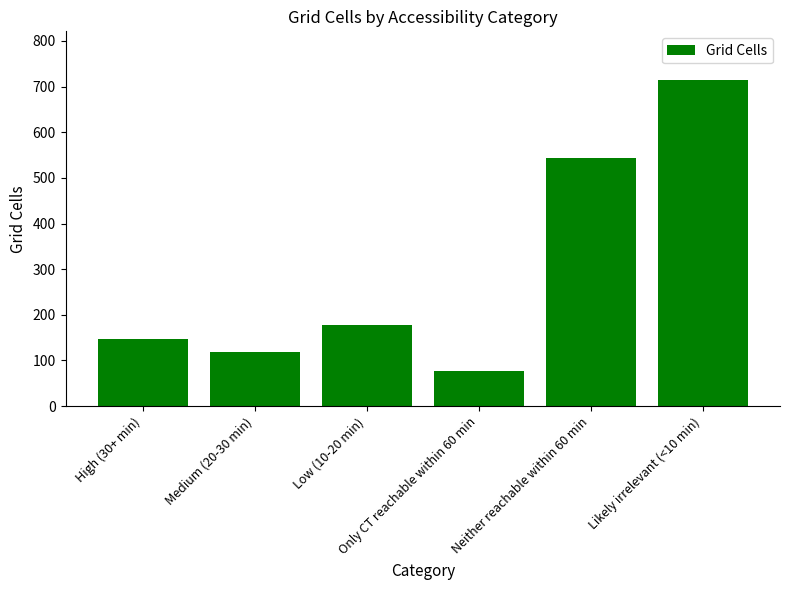

At which category does the chart reach its peak across all series?

Likely irrelevant (<10 min)